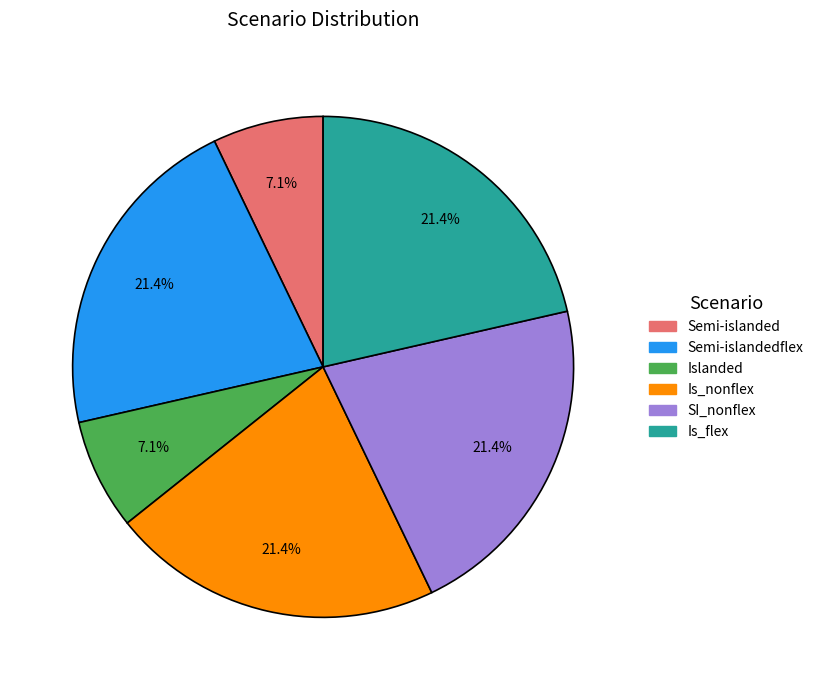

How many segments does this pie chart have?

6